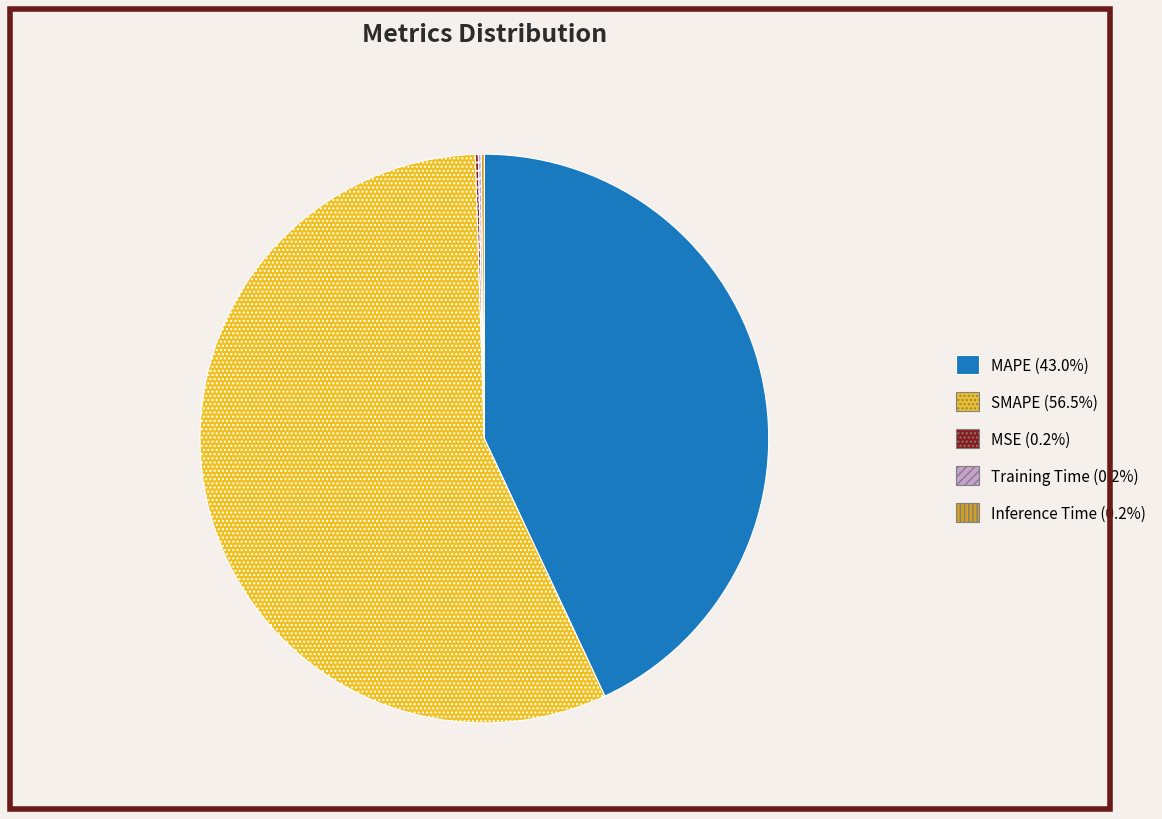

What is the largest slice in the pie chart?

SMAPE